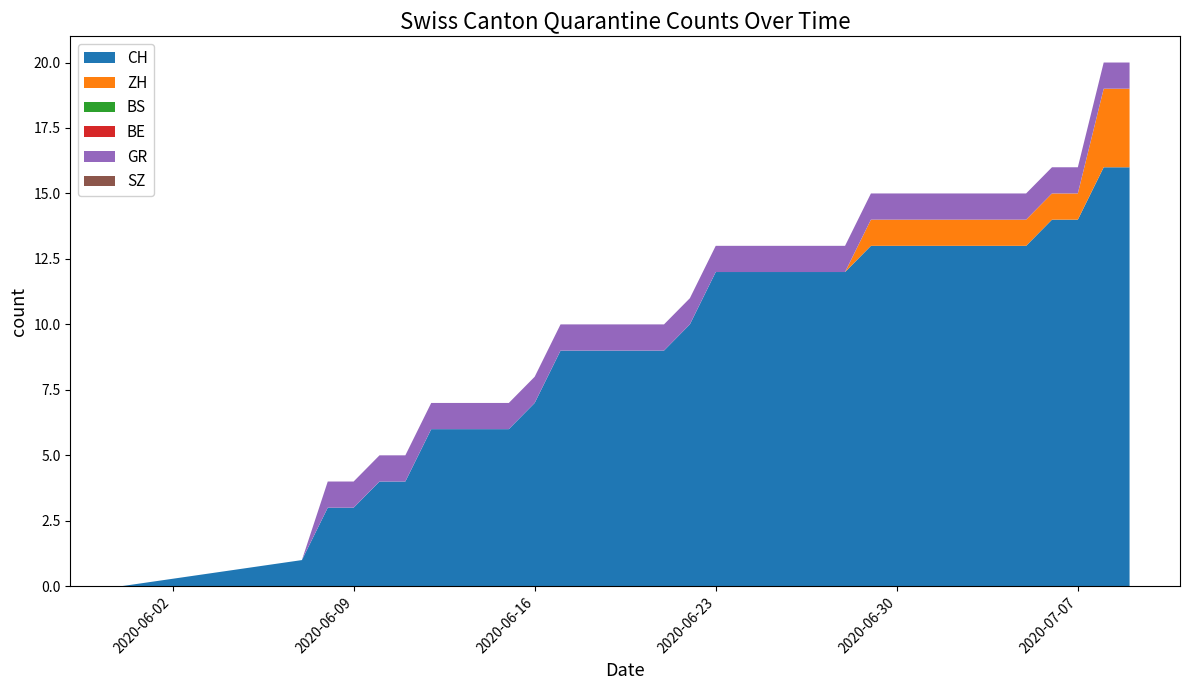

Reading left to right, list all the values displayed in this chart.

CH: 0	1	3	3	4	4	6	6	6	6	7	9	9	9	9	9	10	12	12	12	12	12	12	13	13	13	13	13	13	13	14	14	16	16
ZH: 0	0	0	0	0	0	0	0	0	0	0	0	0	0	0	0	0	0	0	0	0	0	0	1	1	1	1	1	1	1	1	1	3	3
BS: 0	0	0	0	0	0	0	0	0	0	0	0	0	0	0	0	0	0	0	0	0	0	0	0	0	0	0	0	0	0	0	0	0	0
BE: 0	0	0	0	0	0	0	0	0	0	0	0	0	0	0	0	0	0	0	0	0	0	0	0	0	0	0	0	0	0	0	0	0	0
GR: 0	0	1	1	1	1	1	1	1	1	1	1	1	1	1	1	1	1	1	1	1	1	1	1	1	1	1	1	1	1	1	1	1	1
SZ: 0	0	0	0	0	0	0	0	0	0	0	0	0	0	0	0	0	0	0	0	0	0	0	0	0	0	0	0	0	0	0	0	0	0